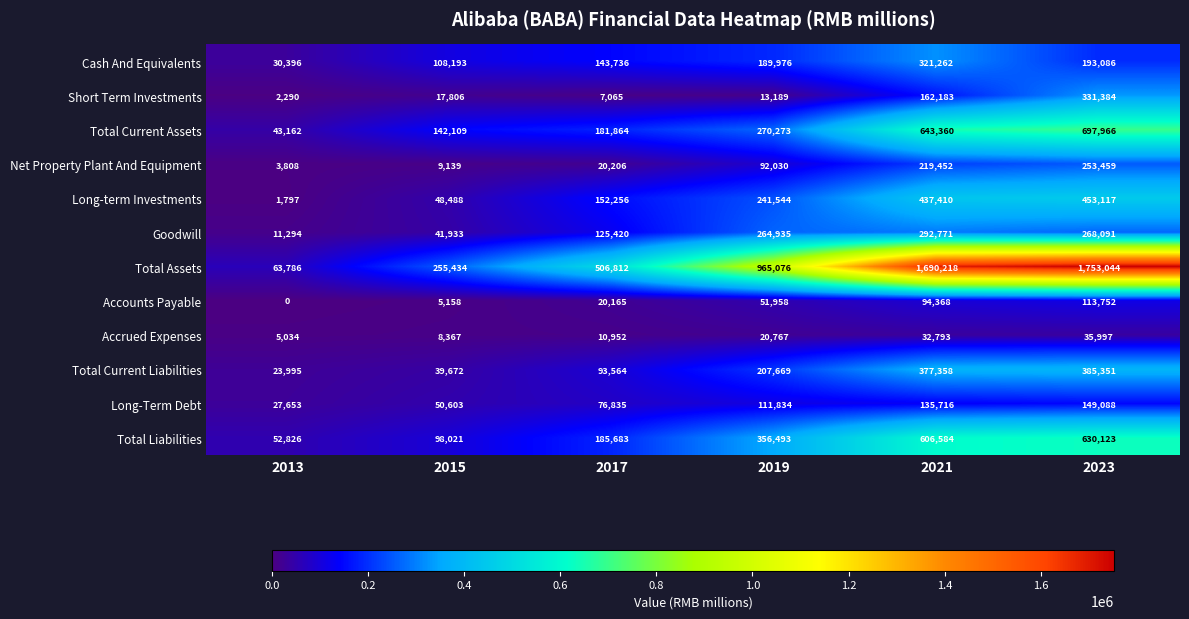

What is the greatest value displayed?

1753044